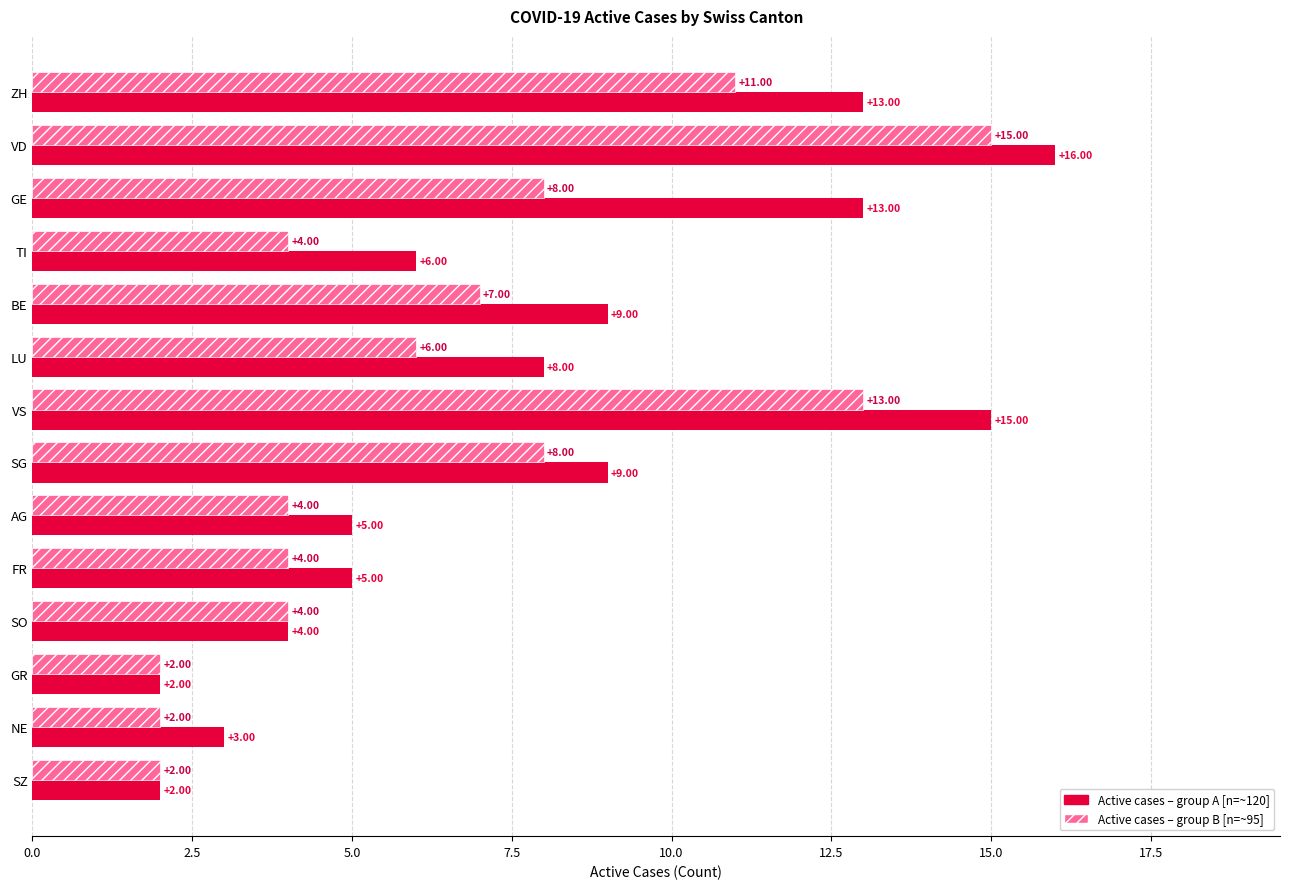

At which category is the sum across all series the highest?

VD